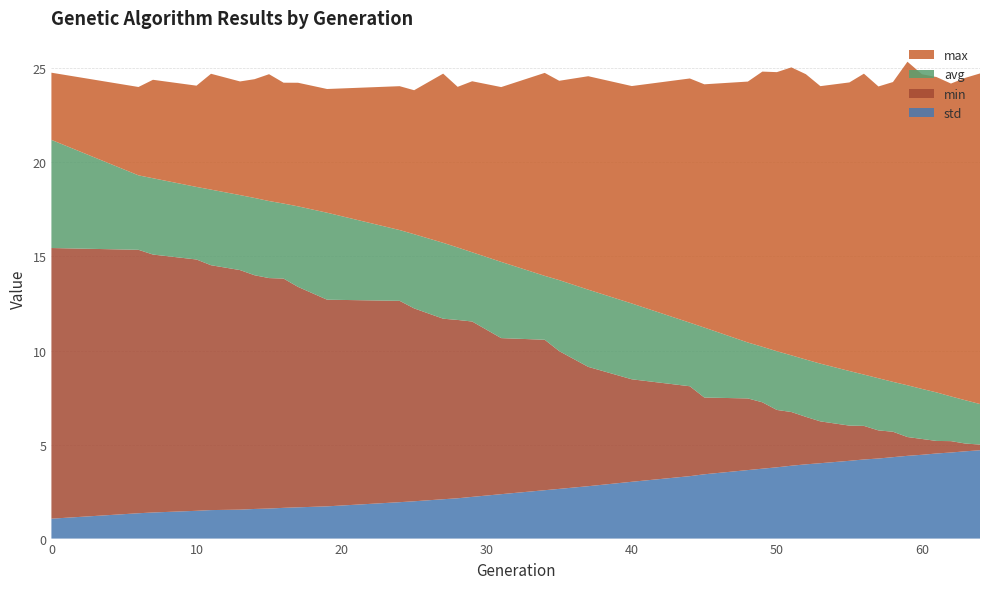

What is the lowest value of the std series?

1.1